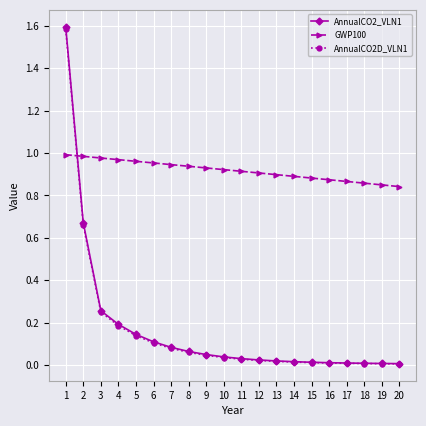

How many lines are shown in the chart?

3